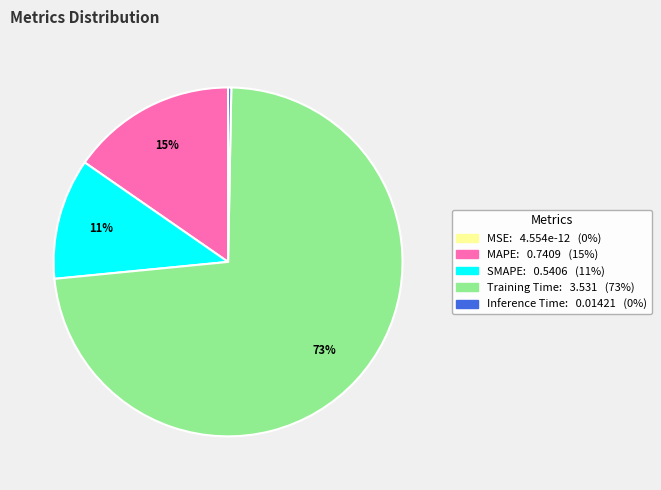

Combined, do Training Time and MAPE account for over 50%?

Yes